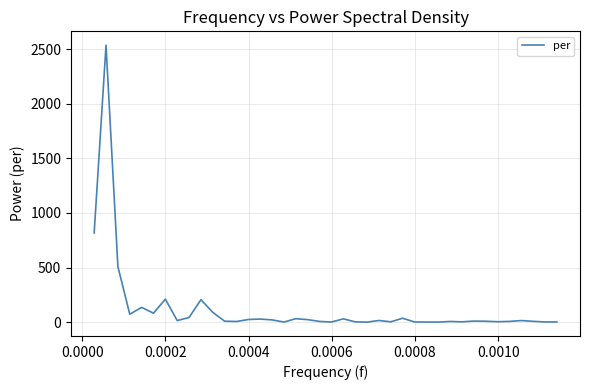

What is the greatest value displayed?

2537.1